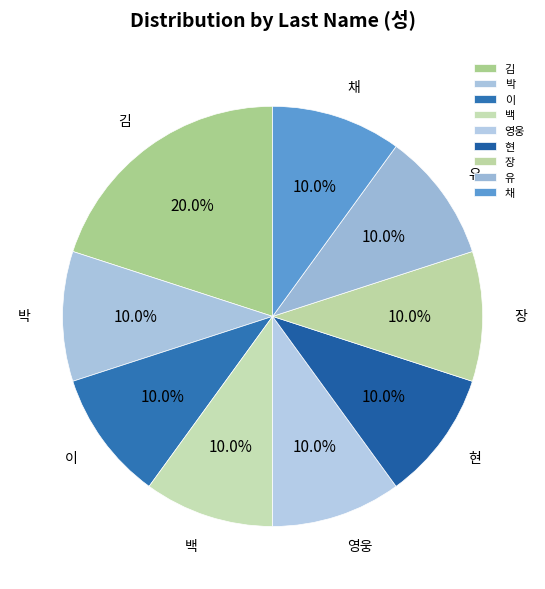

Is there any slice that represents more than half of the pie?

No